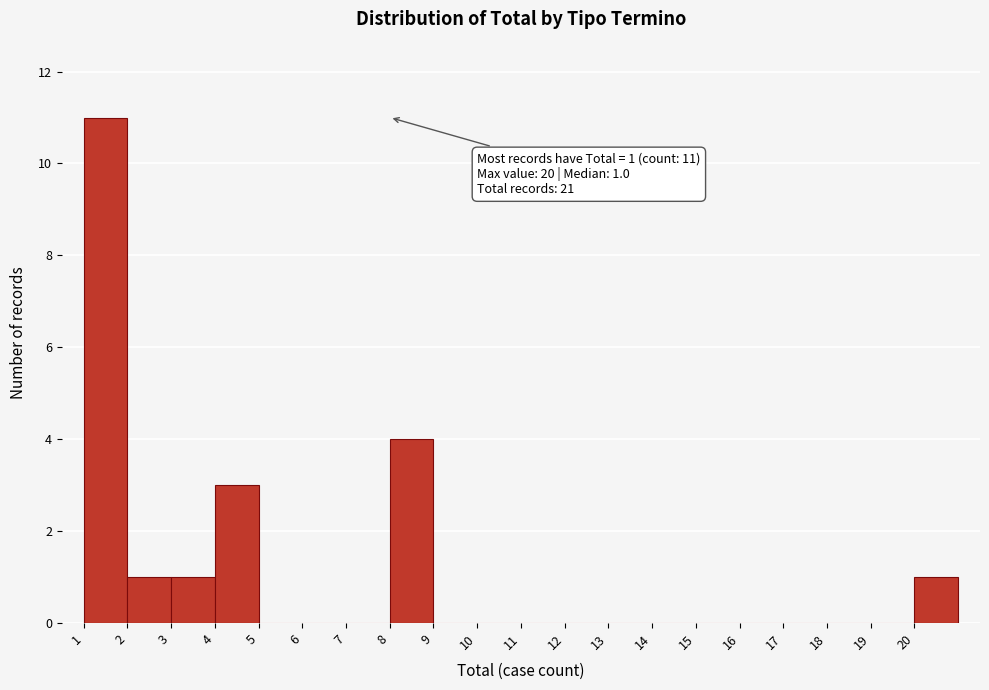

Over which range of the x-axis is the bar tallest?

1 to 2